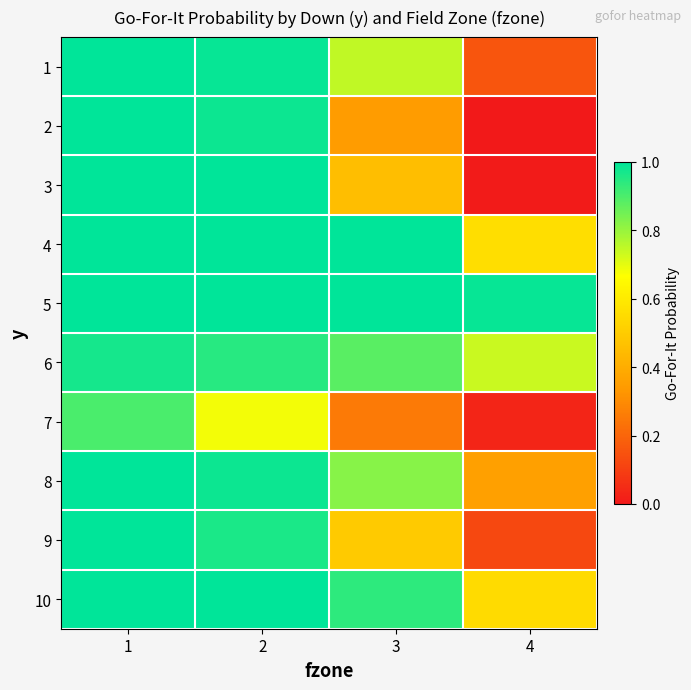

At how many categories does at least one series exceed 0?

4